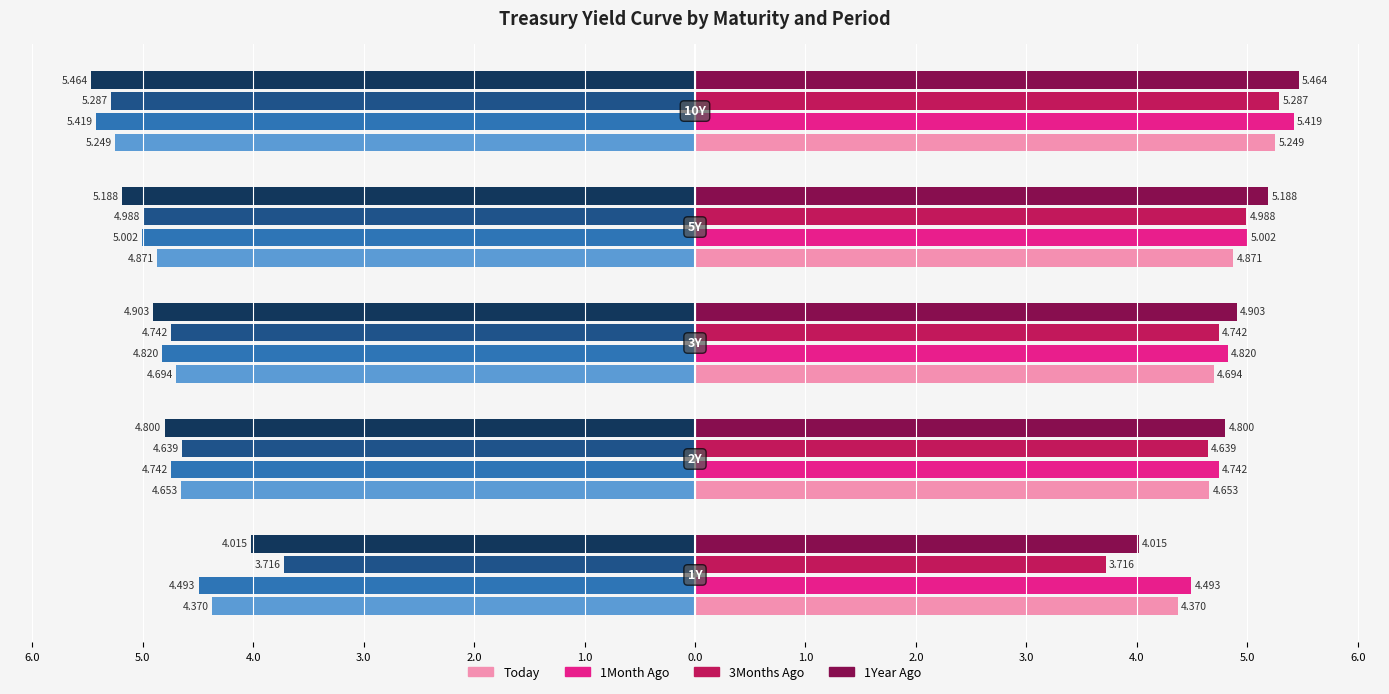

Reading right to left, extract all data points from this chart.

Today (left): -5.2	-4.9	-4.7	-4.7	-4.4
Today: 5.2	4.9	4.7	4.7	4.4
1Month Ago: 5.4	5.0	4.8	4.7	4.5
3Months Ago: 5.3	5.0	4.7	4.6	3.7
1Year Ago: 5.5	5.2	4.9	4.8	4.0